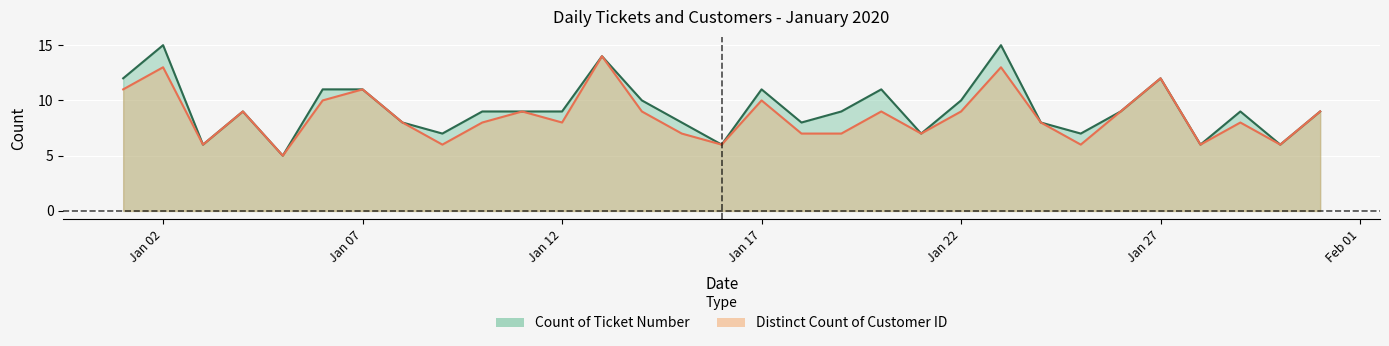

What is the value of the Distinct Count of Customer ID point at the 23rd from the left?

13